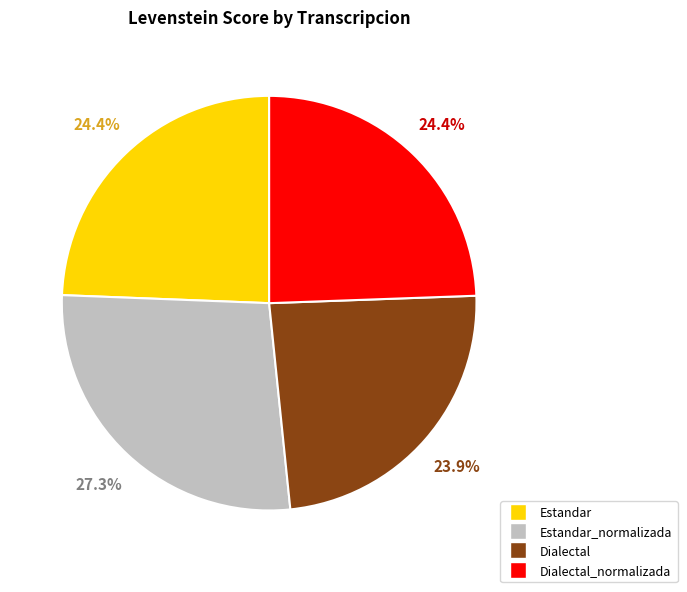

Do Dialectal and Dialectal_normalizada together represent more than half of the pie?

No